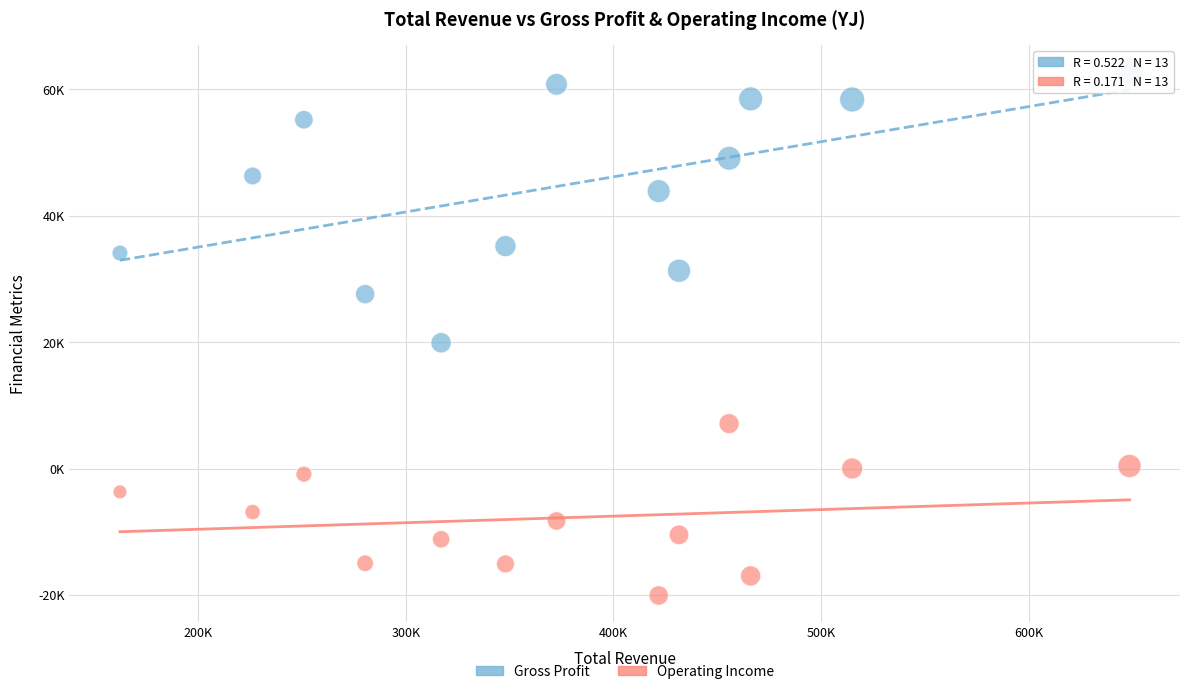

Which series contains the lowest Y value?

Operating Income